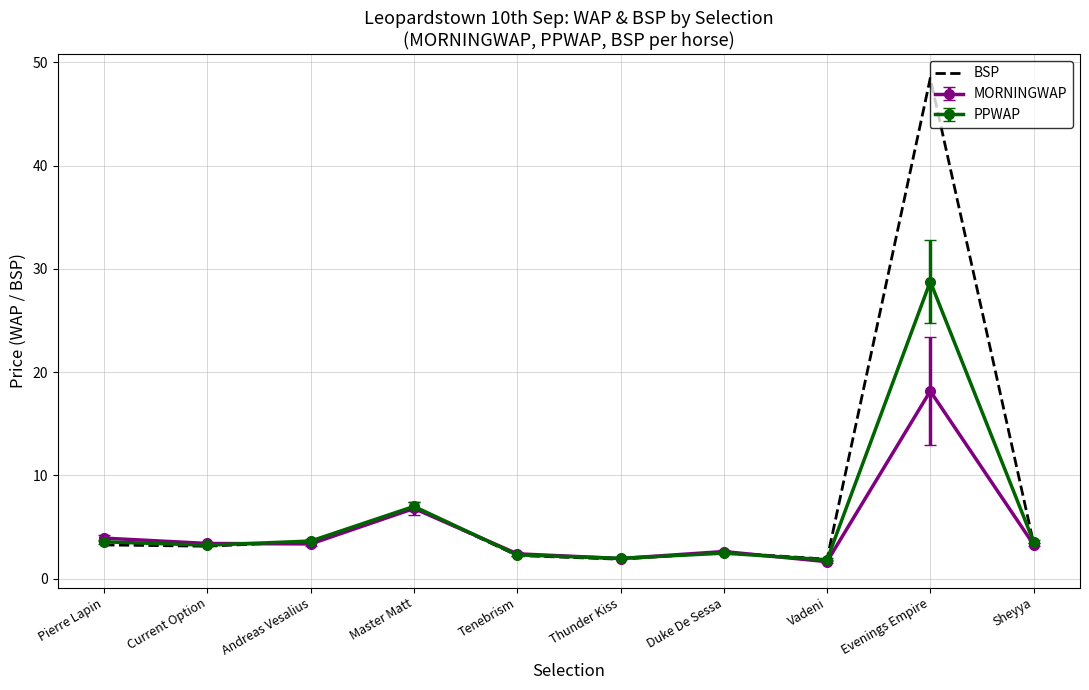

What is the greatest value displayed?

48.5